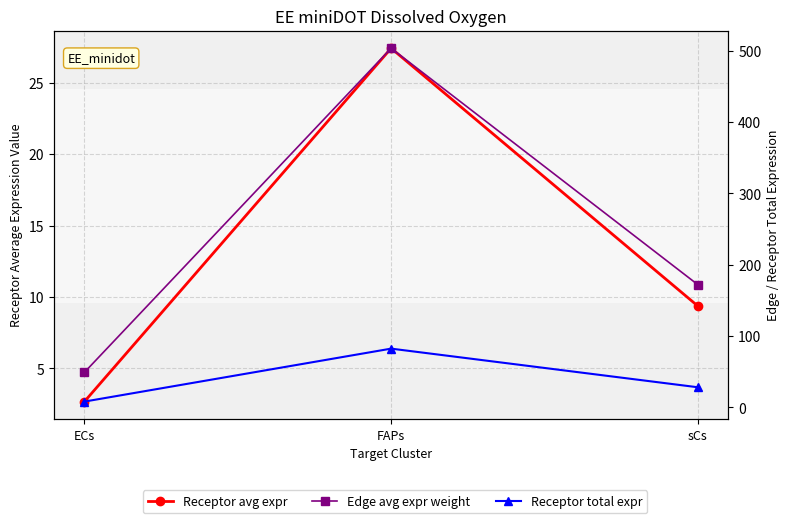

What is the maximum value for Receptor total expr?

82.3